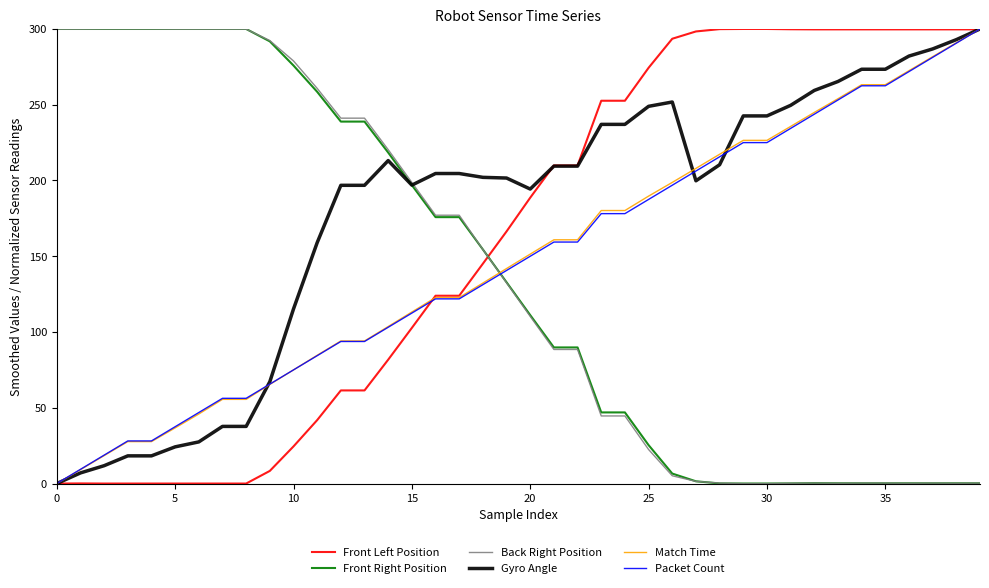

Which series ends up on top after the final intersection of Packet Count and Front Right Position?

Packet Count